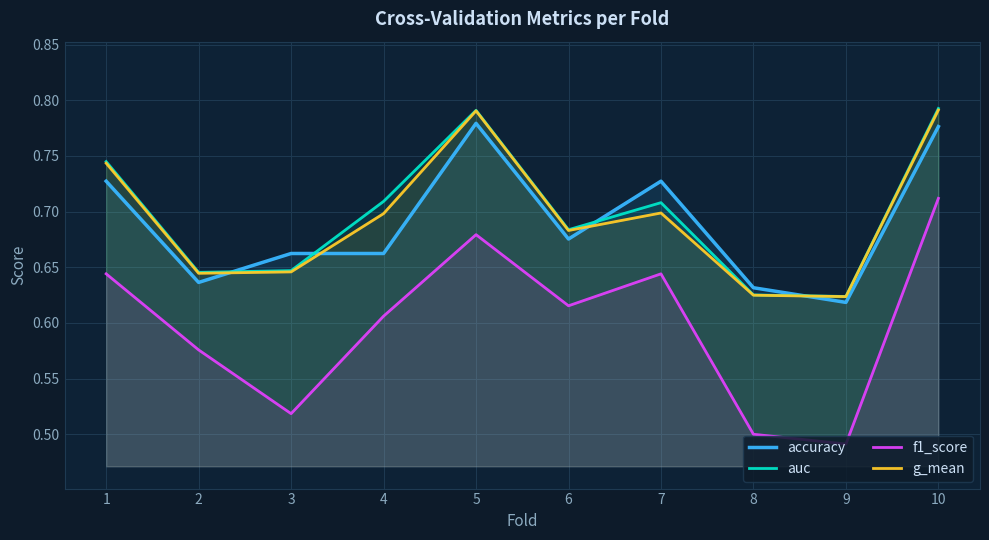

List the series in order of their peak value, lowest first.

f1_score, accuracy, g_mean, auc